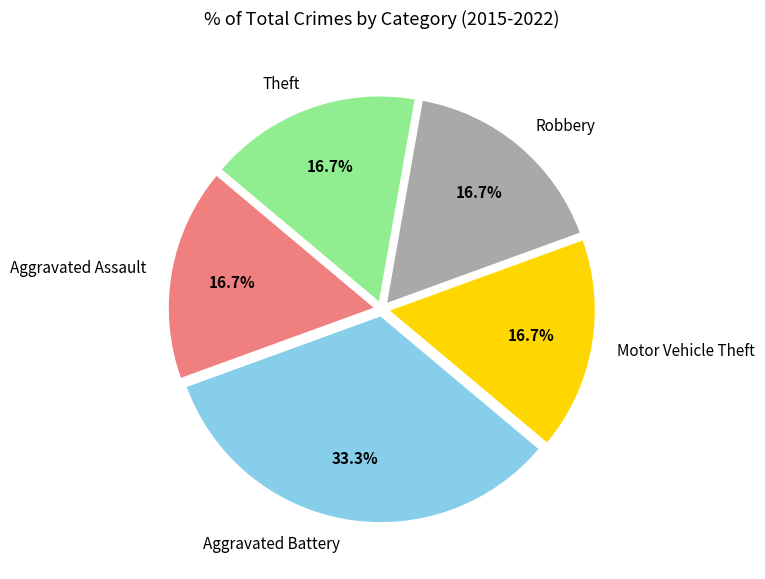

Does any single category account for the majority?

No